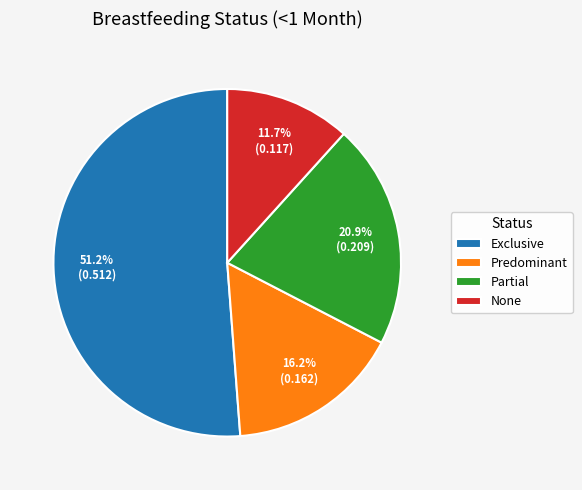

To the nearest percent, what percentage of the pie is Predominant?

16%